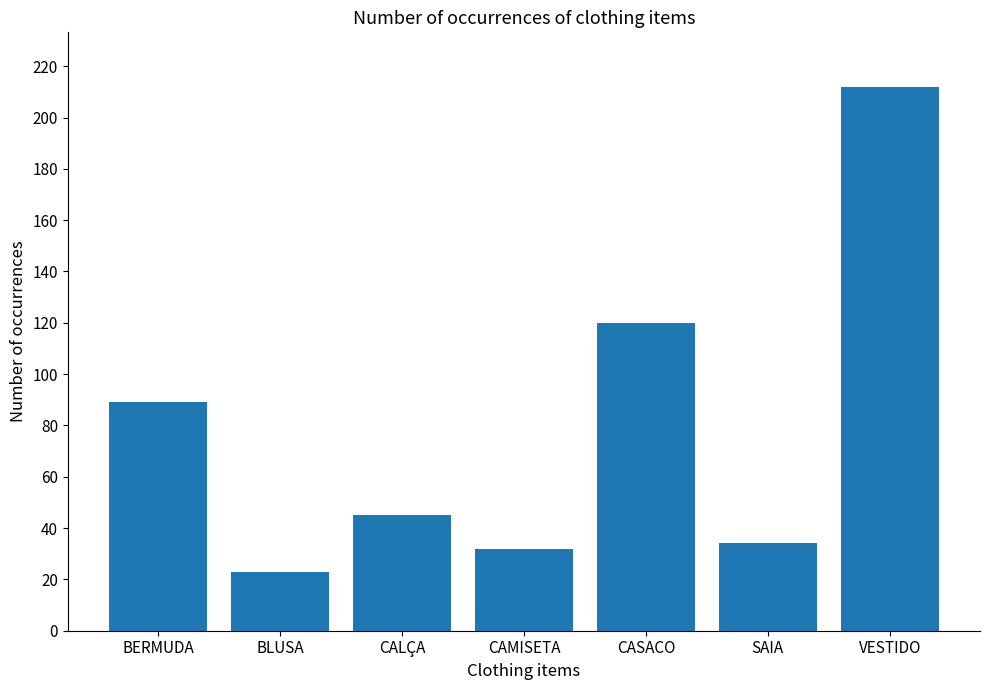

Which label corresponds to the largest value in the chart?

VESTIDO